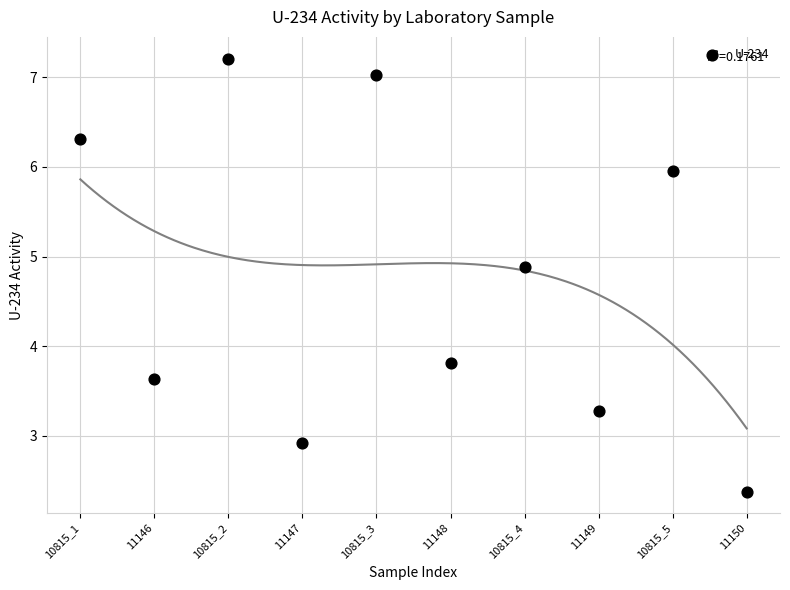

What is the average Y value?

4.7